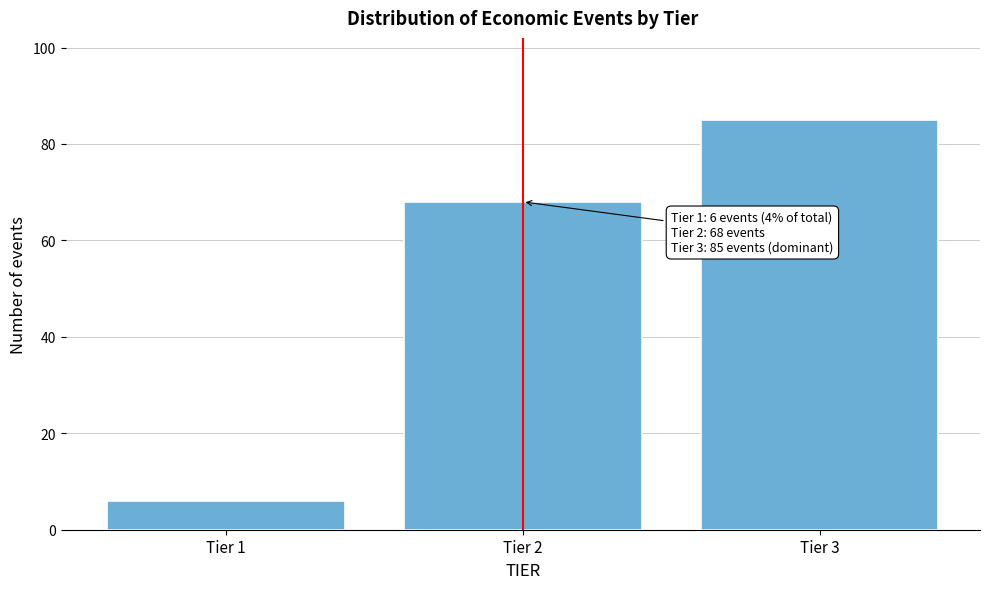

Reading right to left, list all the values displayed in this chart.

85	68	6